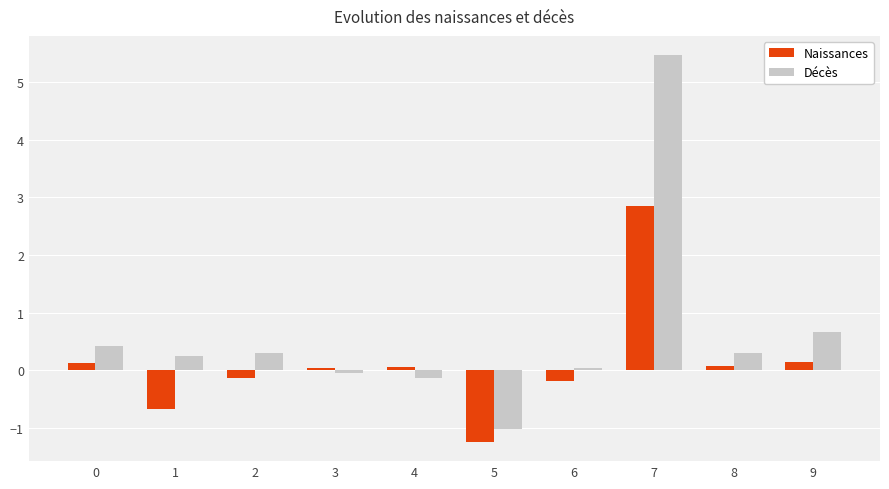

At which label does Naissances reach its peak?

7